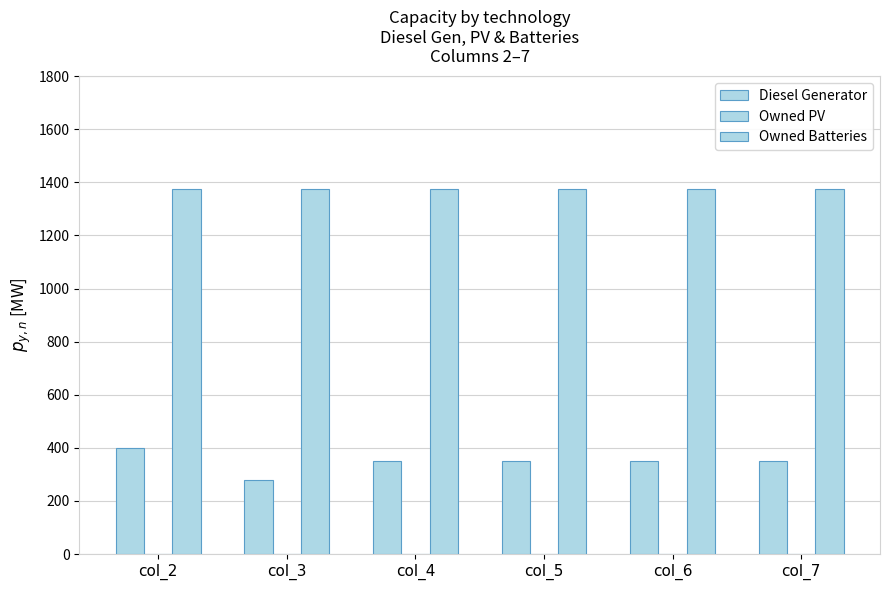

How many groups of bars are there?

6